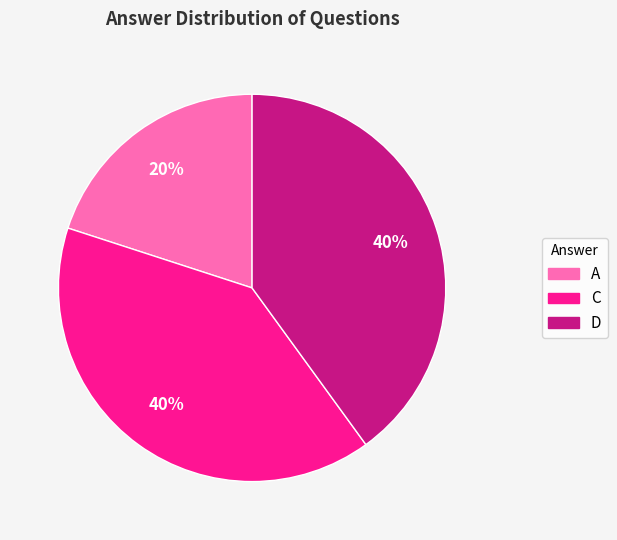

Is there any slice that represents more than half of the pie?

No